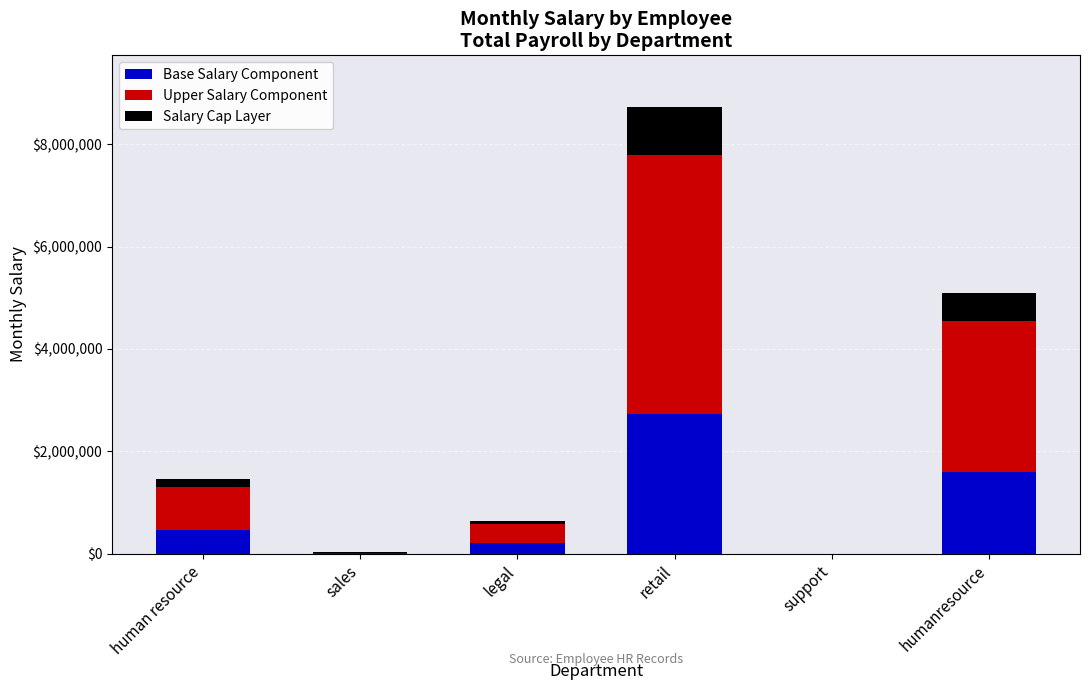

At which category is the sum across all series the highest?

retail